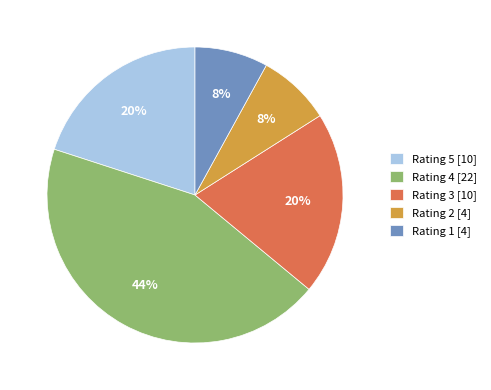

Do Rating 5 [10] and Rating 3 [10] together represent more than half of the pie?

No